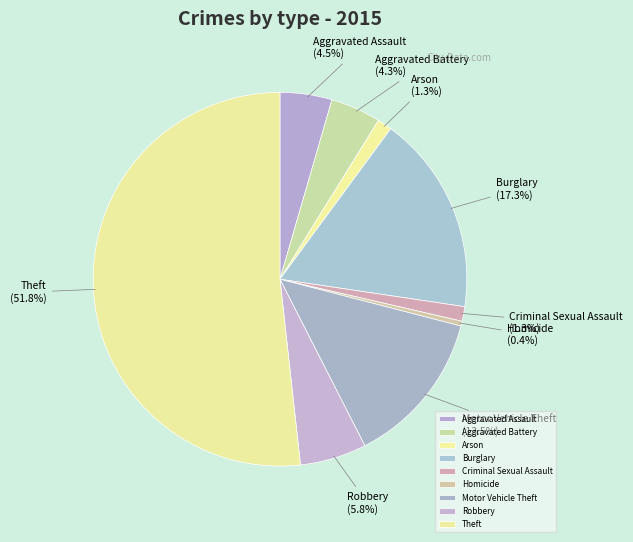

To the nearest percent, what portion does Aggravated Battery represent?

4%